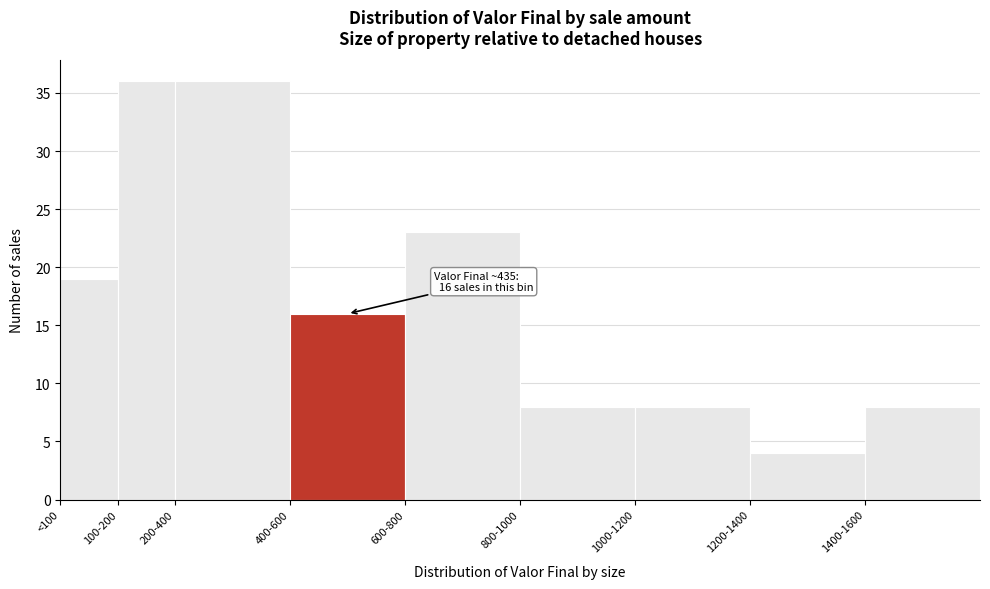

Reading left to right, what are all the values shown in this chart?

<100=19	100-200=36	200-400=36	400-600=16	600-800=23	800-1000=8	1000-1200=8	1200-1400=4	1400-1600=8